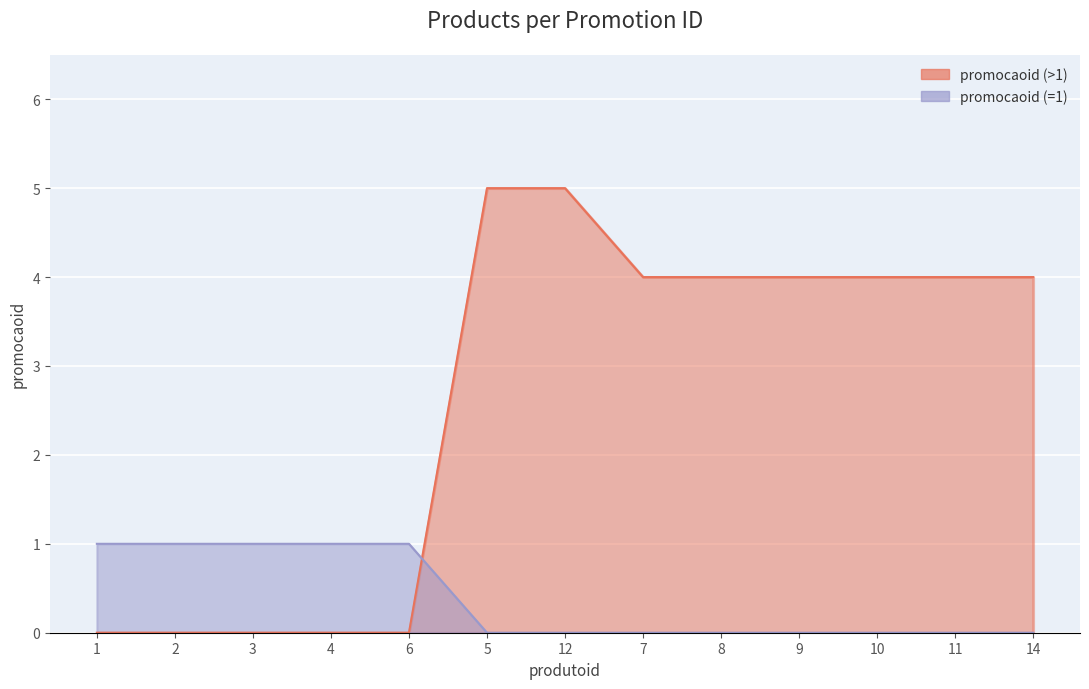

The chart shows a value of 6 at 10. True or false?

False